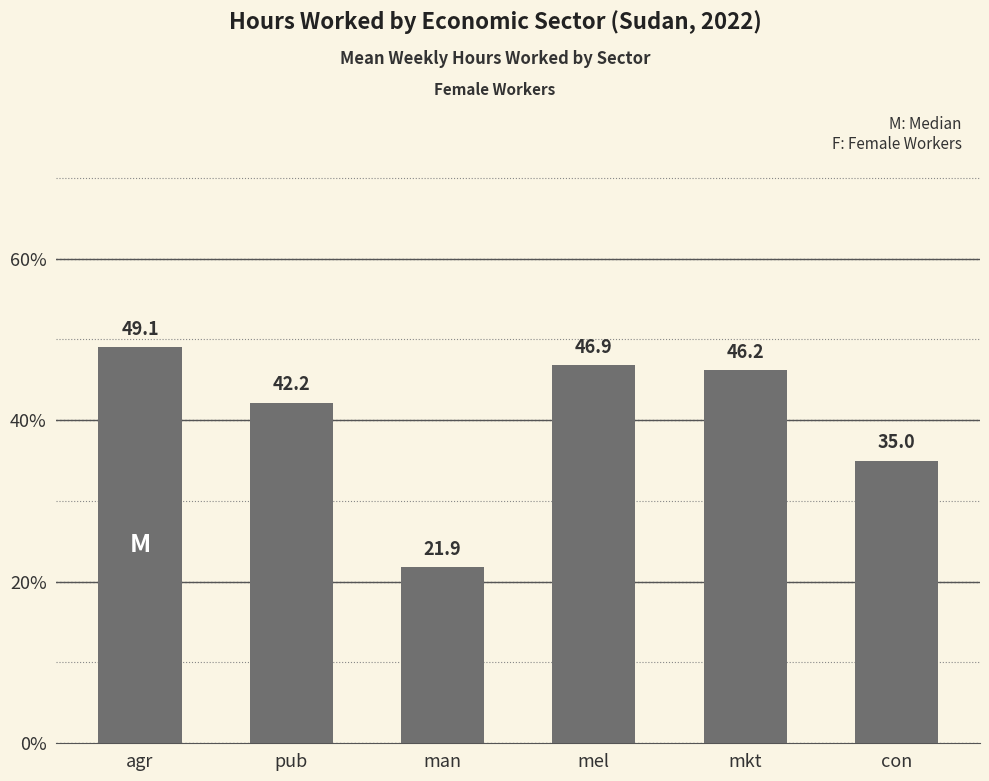

What is the difference between the values at man and agr?

27.2